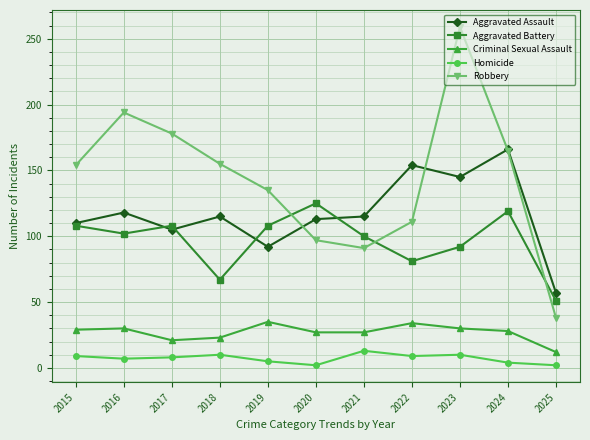

At which category is the sum across all series the highest?

2023